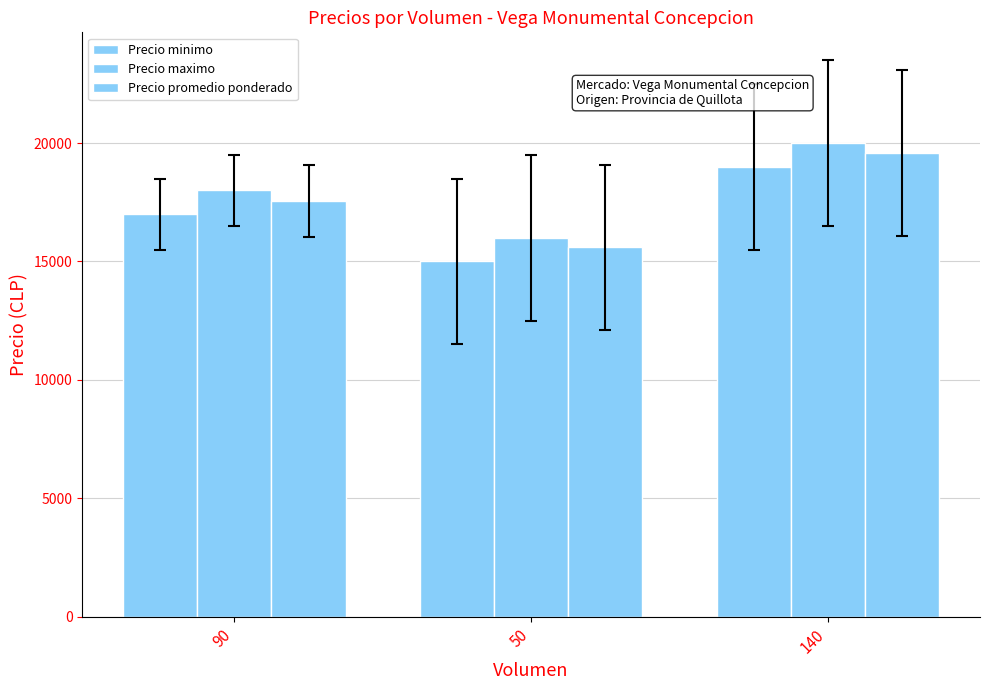

Rank the categories by Precio promedio ponderado value from lowest to highest.

50, 90, 140